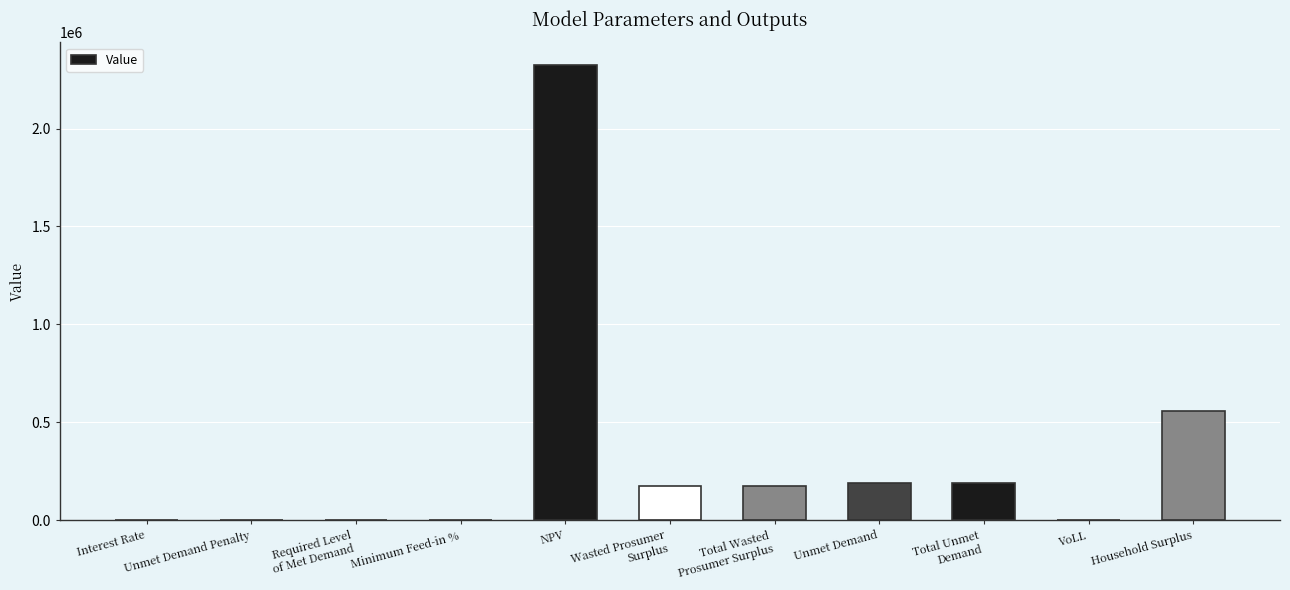

At which label is the value closest to 1161996?

Household Surplus